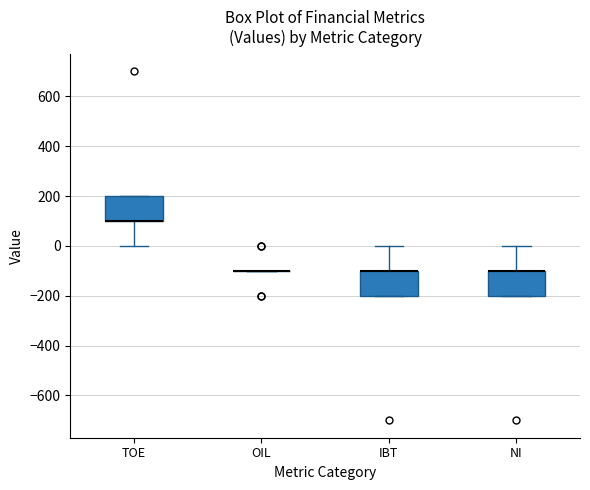

Where does the upper whisker of the box for IBT end on the y-axis? The values are not printed on the chart, so give them approximately, as read against the axis.

0